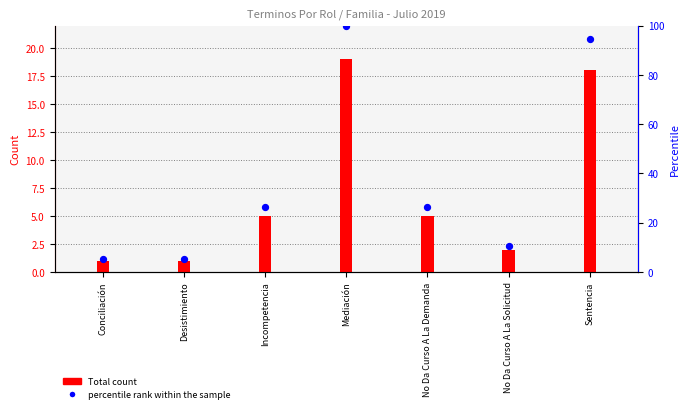

At how many categories does at least one series exceed 13?

2